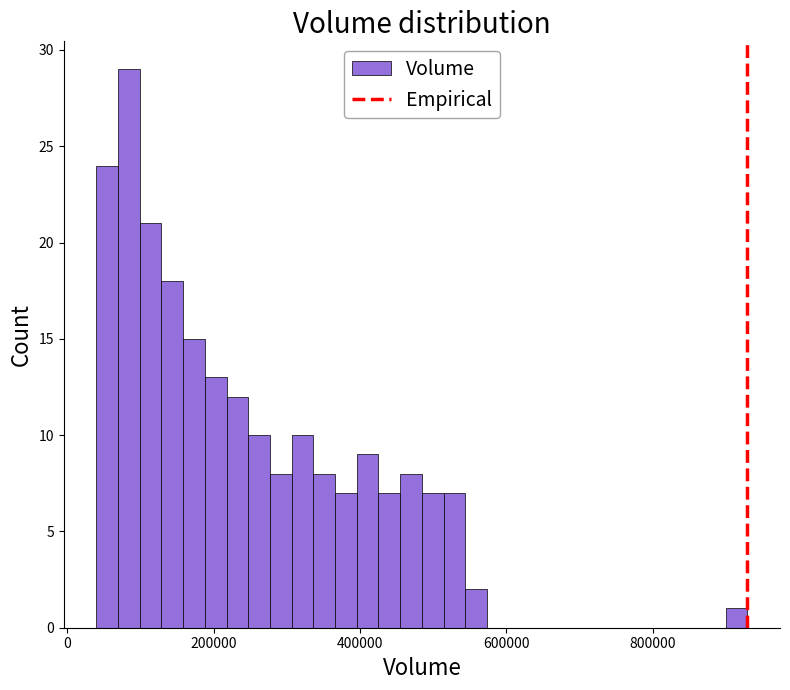

Around what value on the x-axis is the tallest bar? Give the approximate position of its centre, as read against the axis.

80000